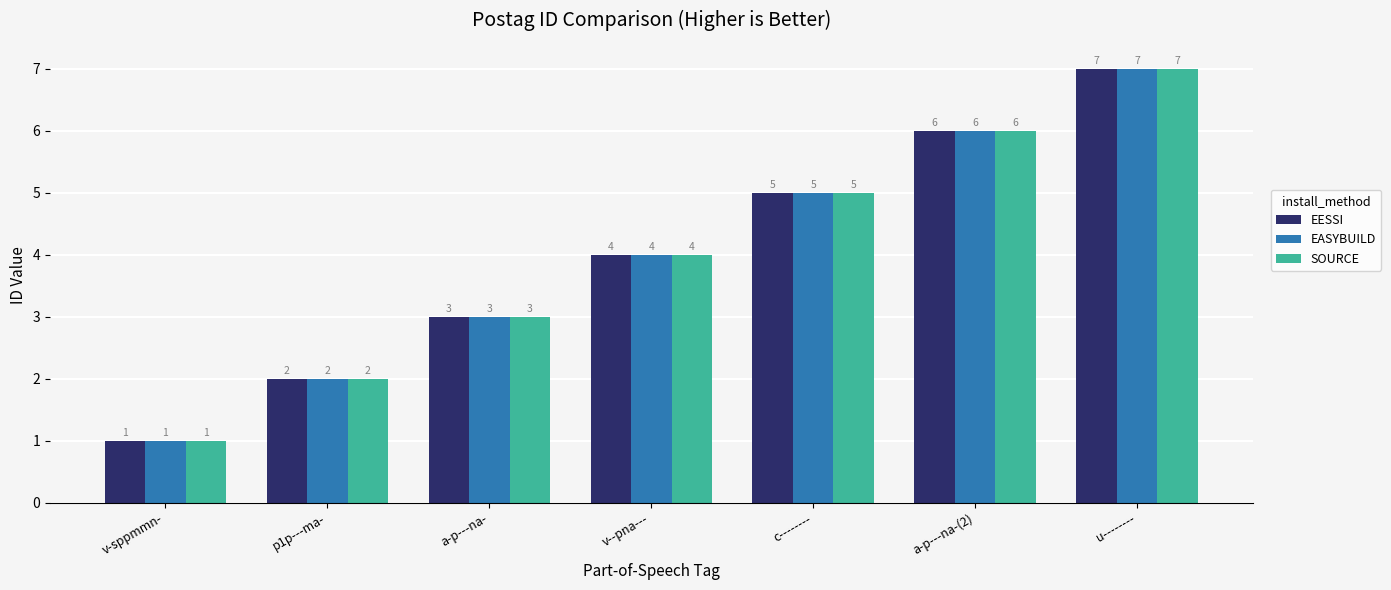

Count the number of data series in this chart.

3